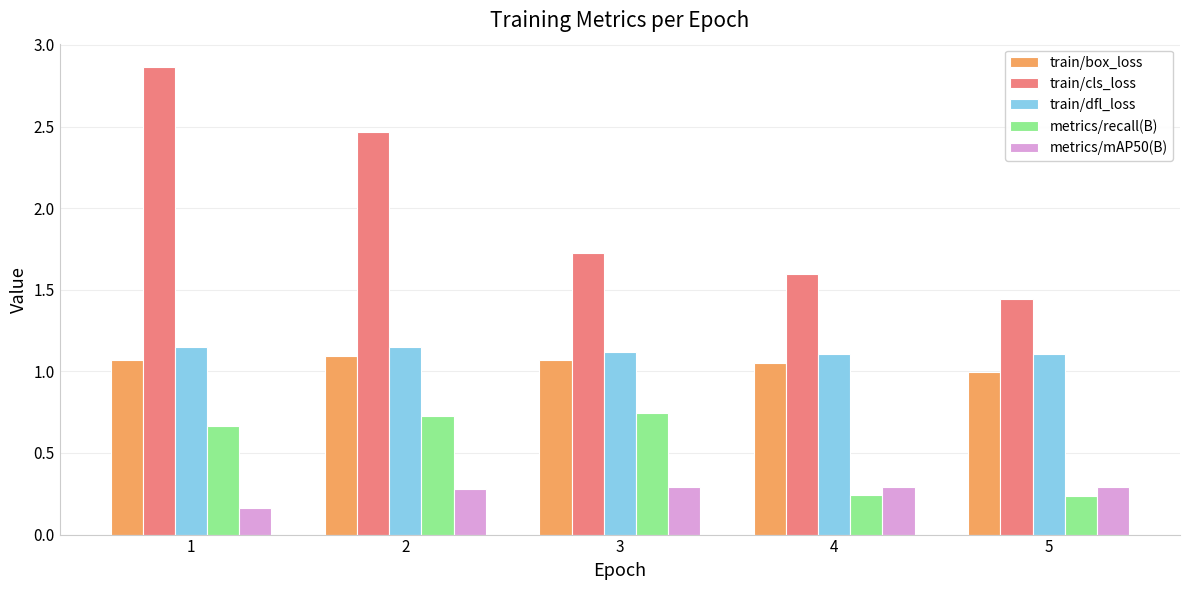

The value of metrics/mAP50(B) at 5 is 0.2. True or false?

False